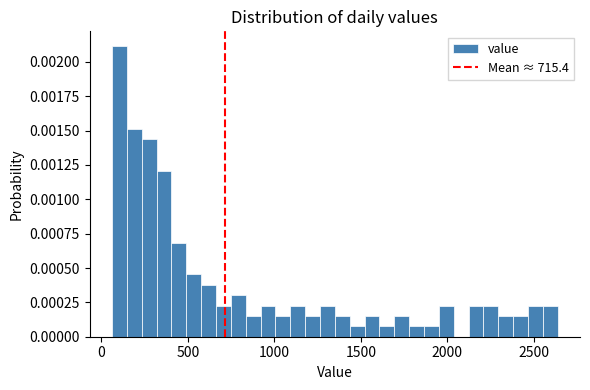

Read against the x-axis, roughly where is the centre of the tallest bar?

100